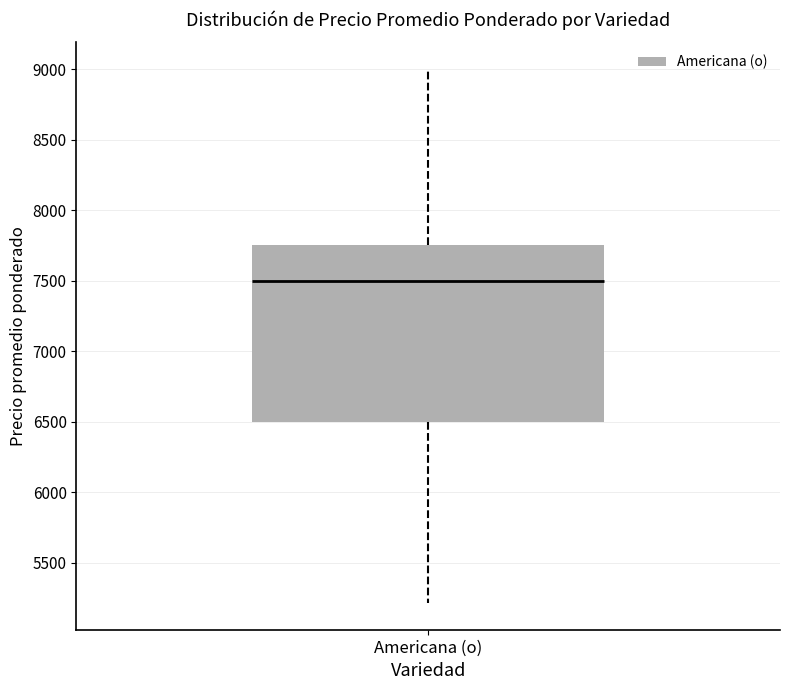

Transcribe this box plot: give where the median line is, the range the box spans, and where the two whiskers end, as read against the y-axis. The values are not printed on the chart, so give them approximately, as read against the axis.

median 7500, box 6500 to 7750, whiskers 5200 to 9000